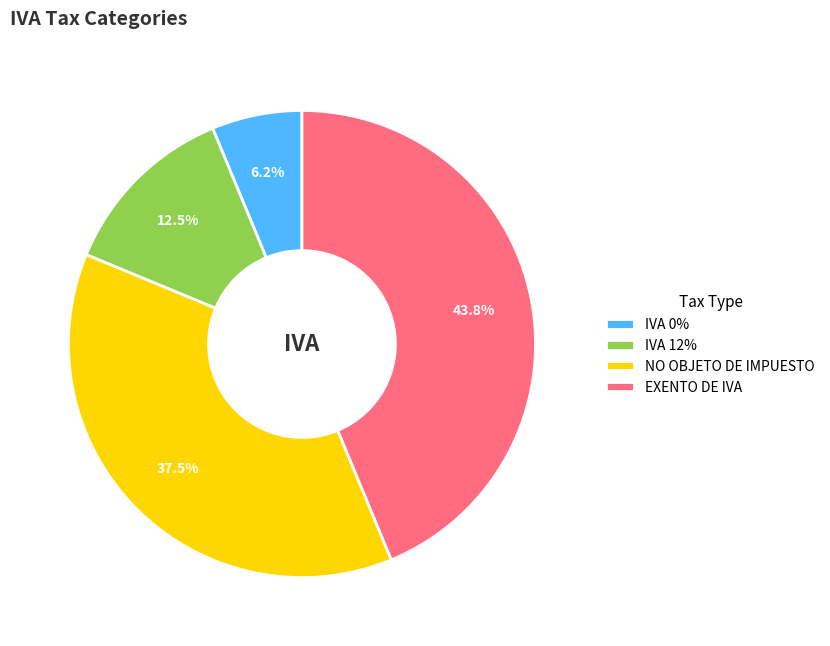

How many slices are in this pie chart?

4